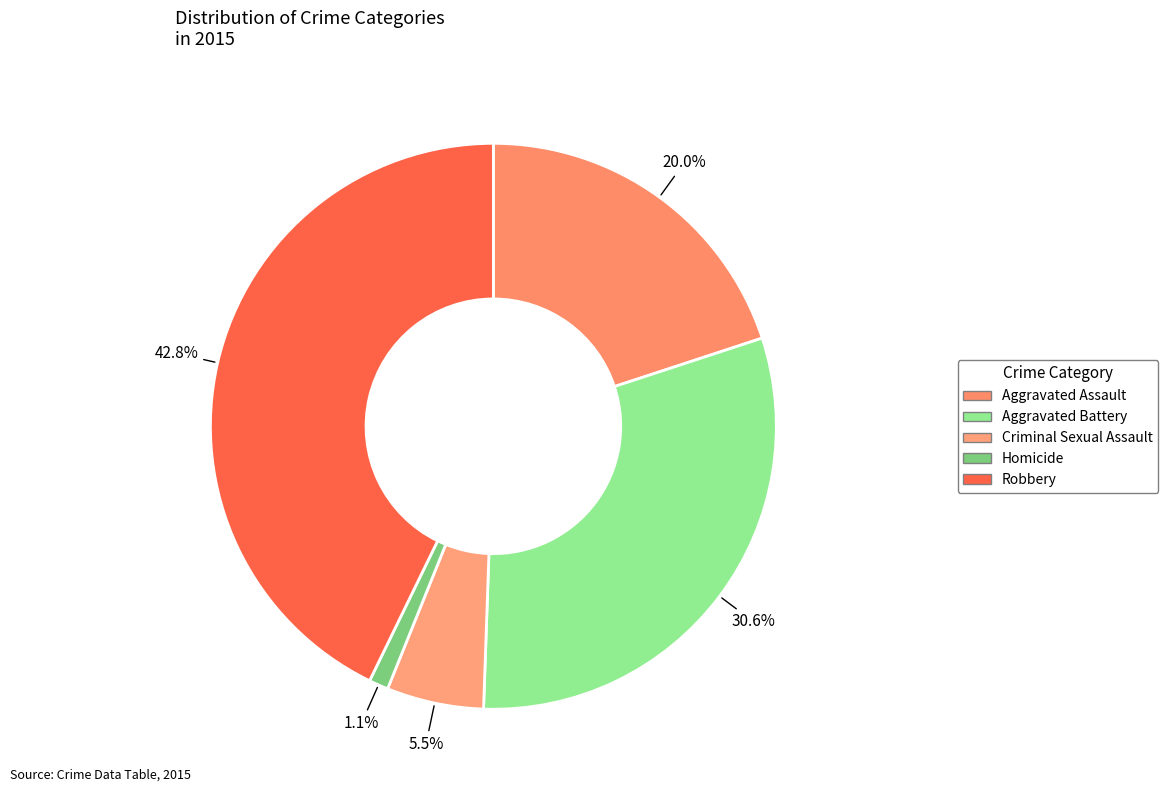

Which slice is the largest?

Robbery